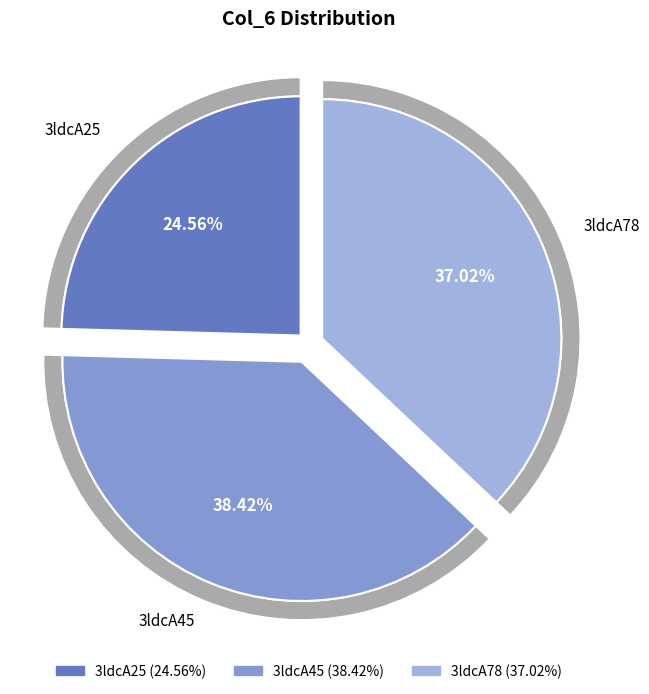

To the nearest percent, what portion does 3ldcA45 represent?

38%